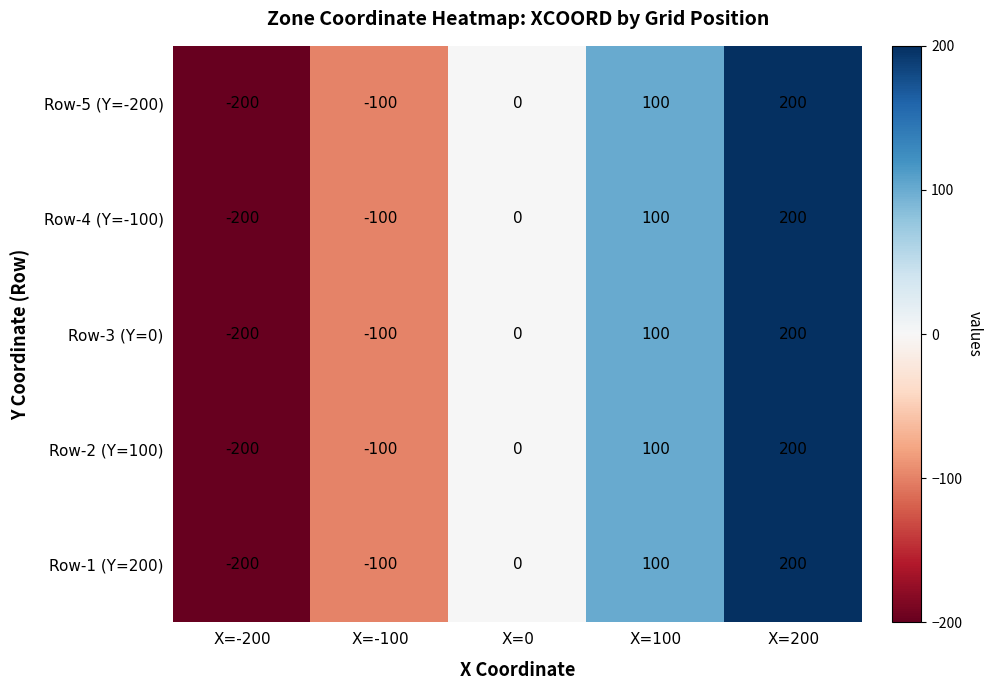

Where is Row-2 (Y=100) nearest to the value 0?

X=0